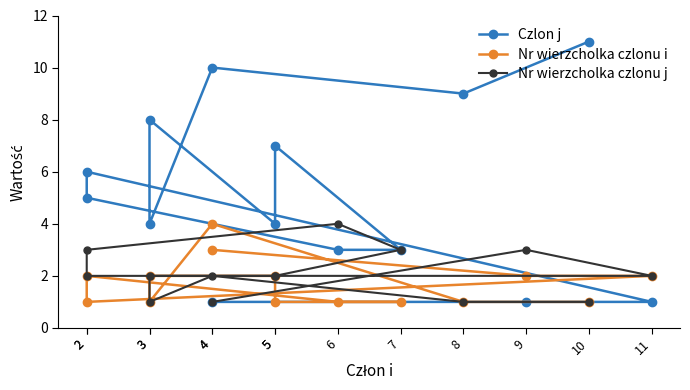

The Nr wierzcholka czlonu j series shows 2 at 3. True or false?

False